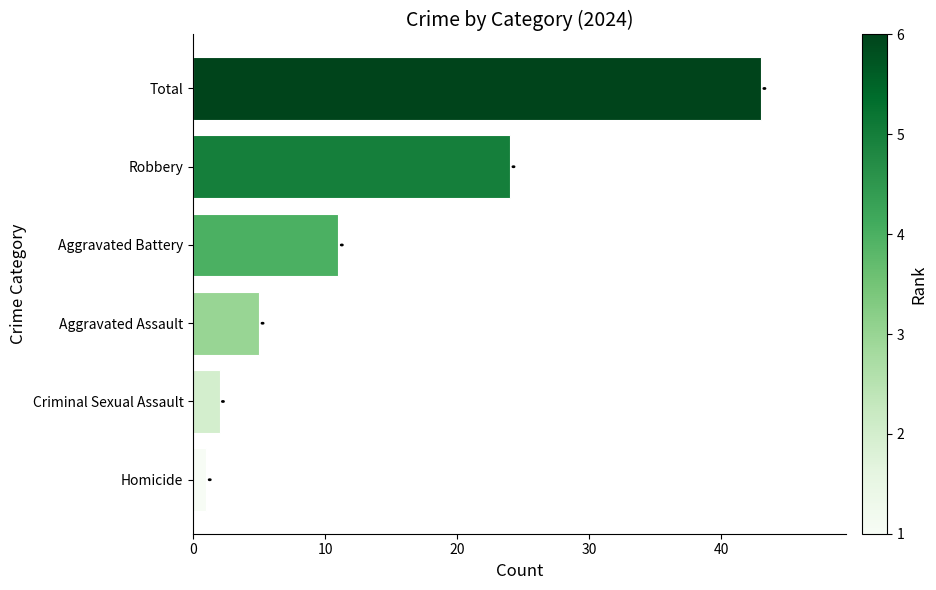

Rank the categories by value from highest to lowest.

Total, Robbery, Aggravated Battery, Aggravated Assault, Criminal Sexual Assault, Homicide